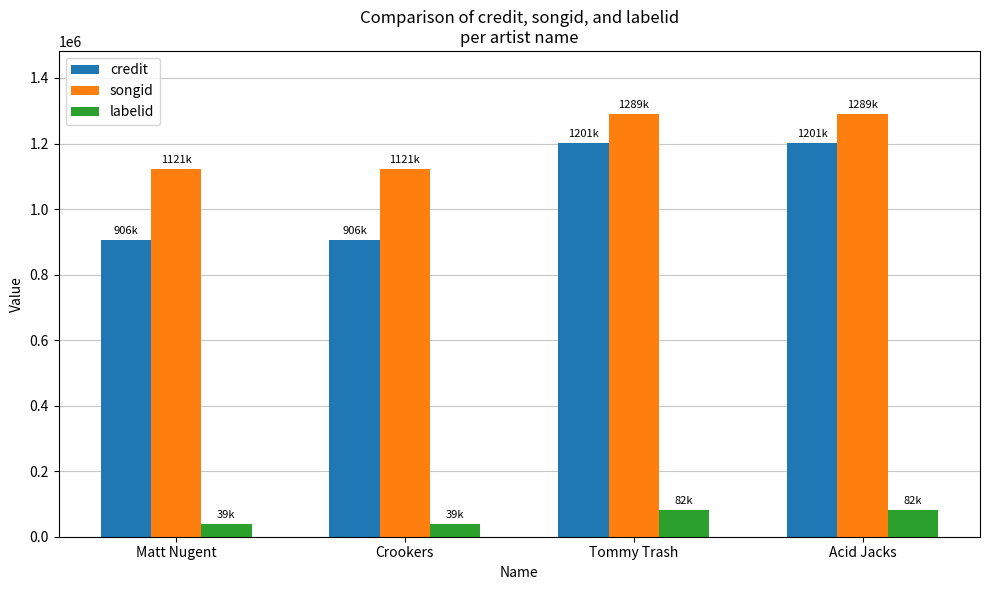

Is it true that songid equals 1289184 at Acid Jacks?

True